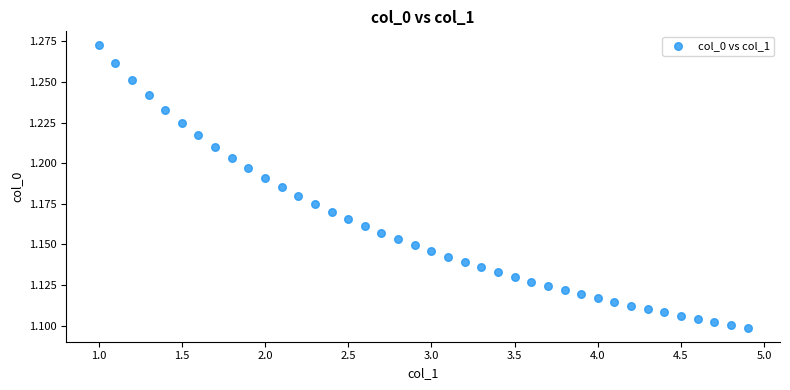

What is the range of X values (max minus min)?

3.9